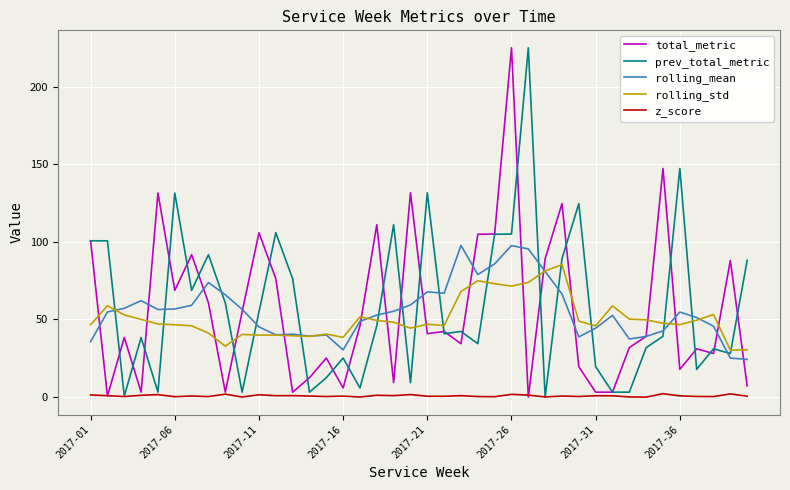

True or false: rolling_mean and z_score intersect in this chart.

False